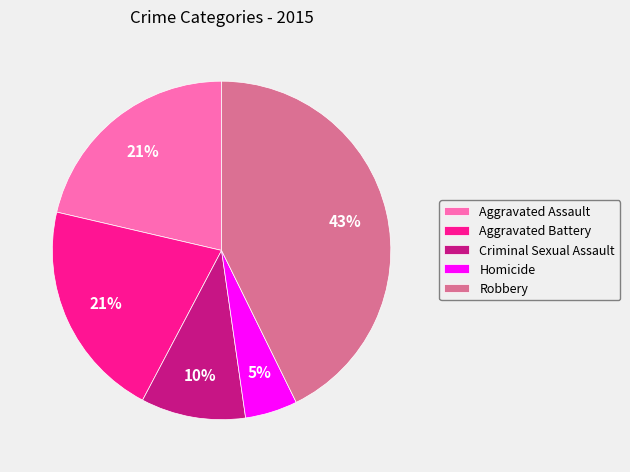

How many slices are in this pie chart?

5